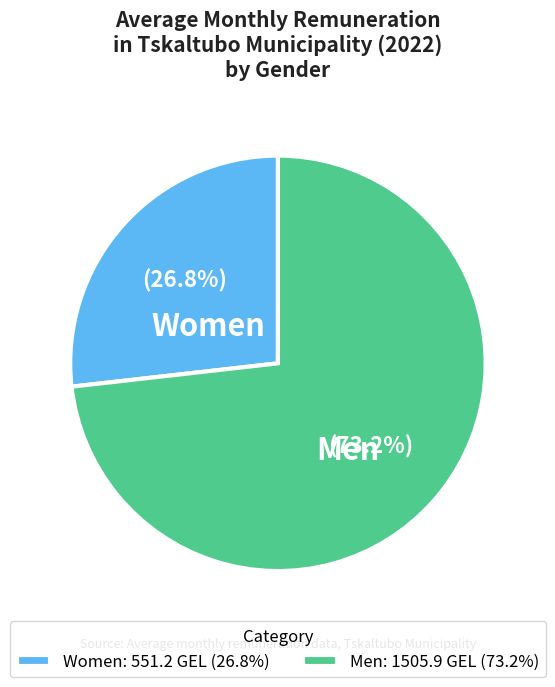

Is there a majority slice in this chart?

Yes